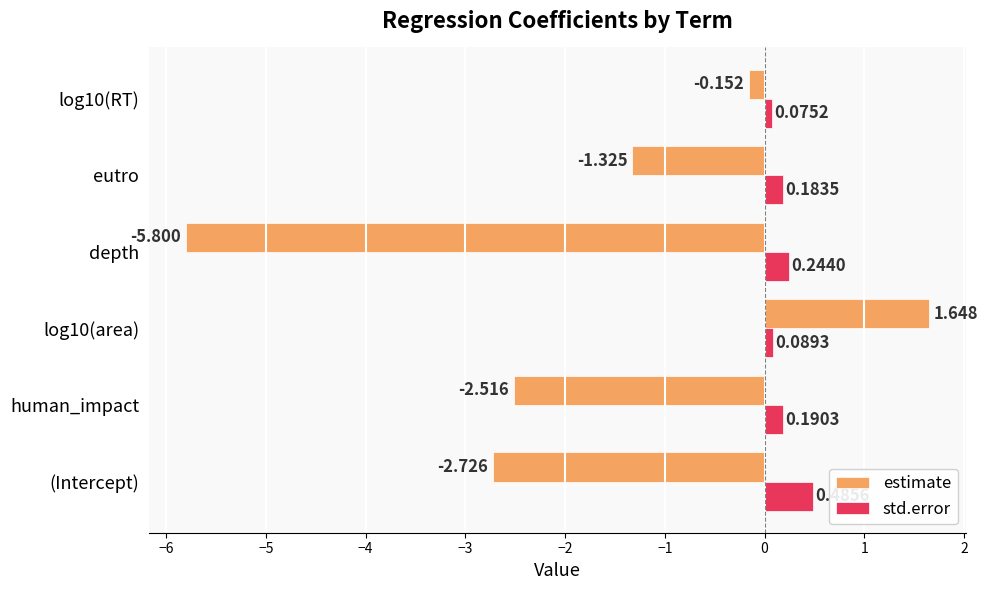

List the series in order of their overall mean, highest first.

std.error, estimate